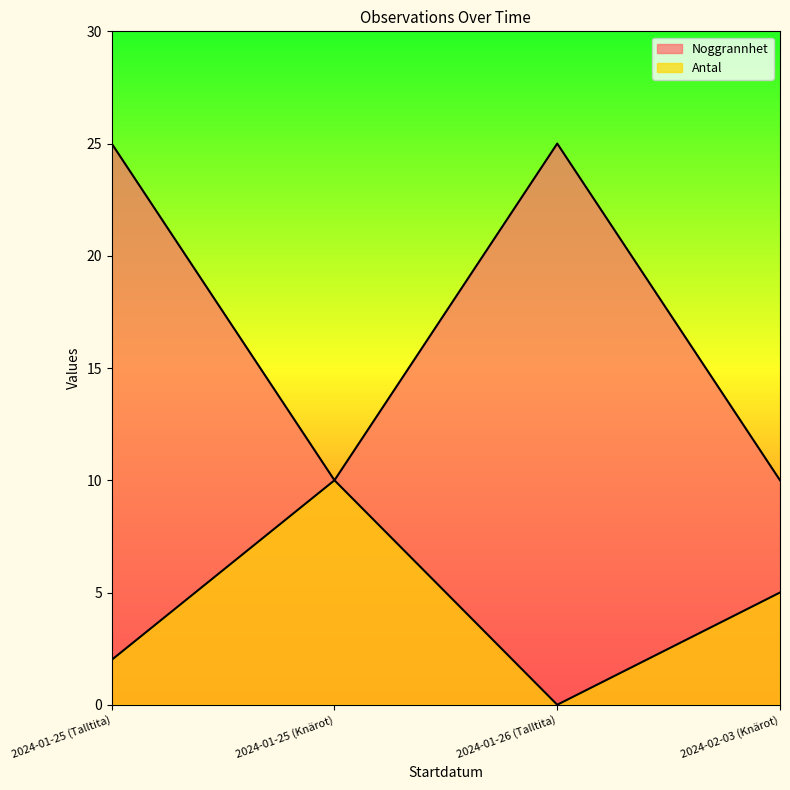

The value of Antal at 2024-02-03 (Knärot) is 5. True or false?

True